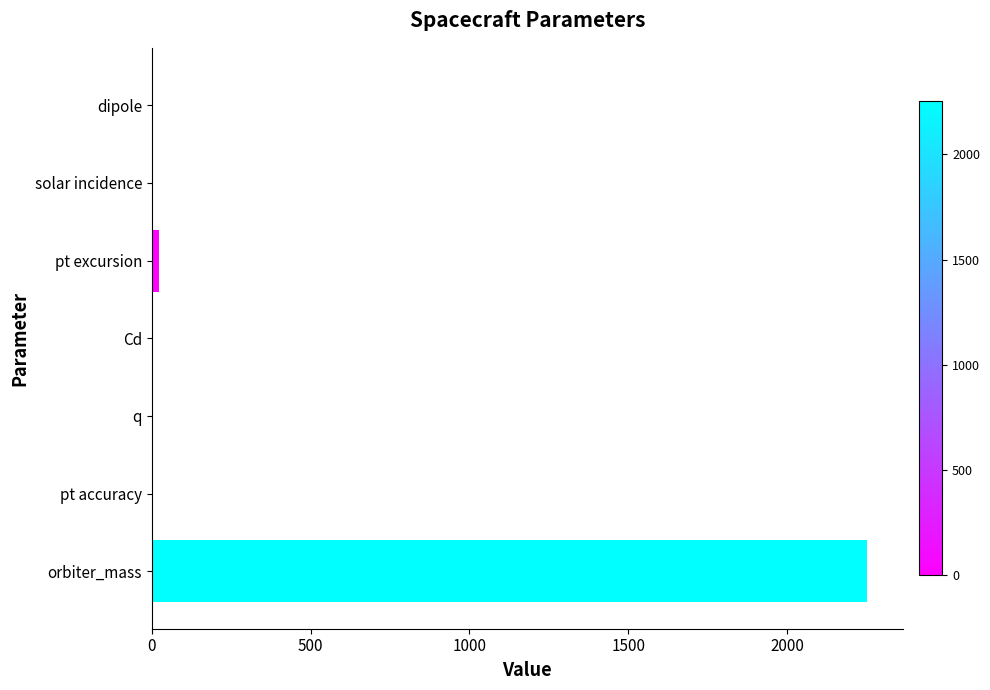

Is it true that the value at solar incidence is 1576.1?

False